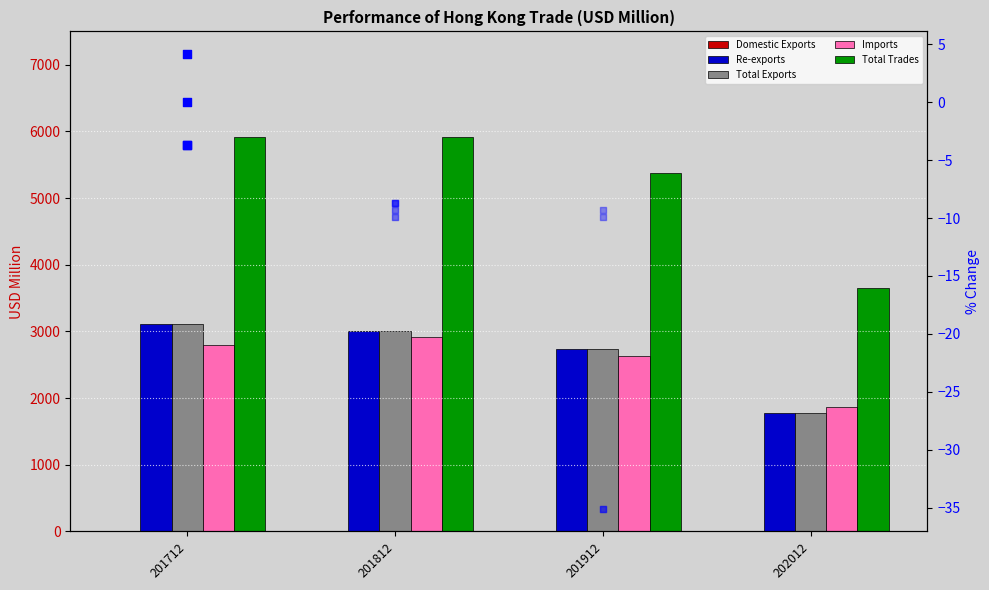

At how many categories does at least one series exceed 1534?

4